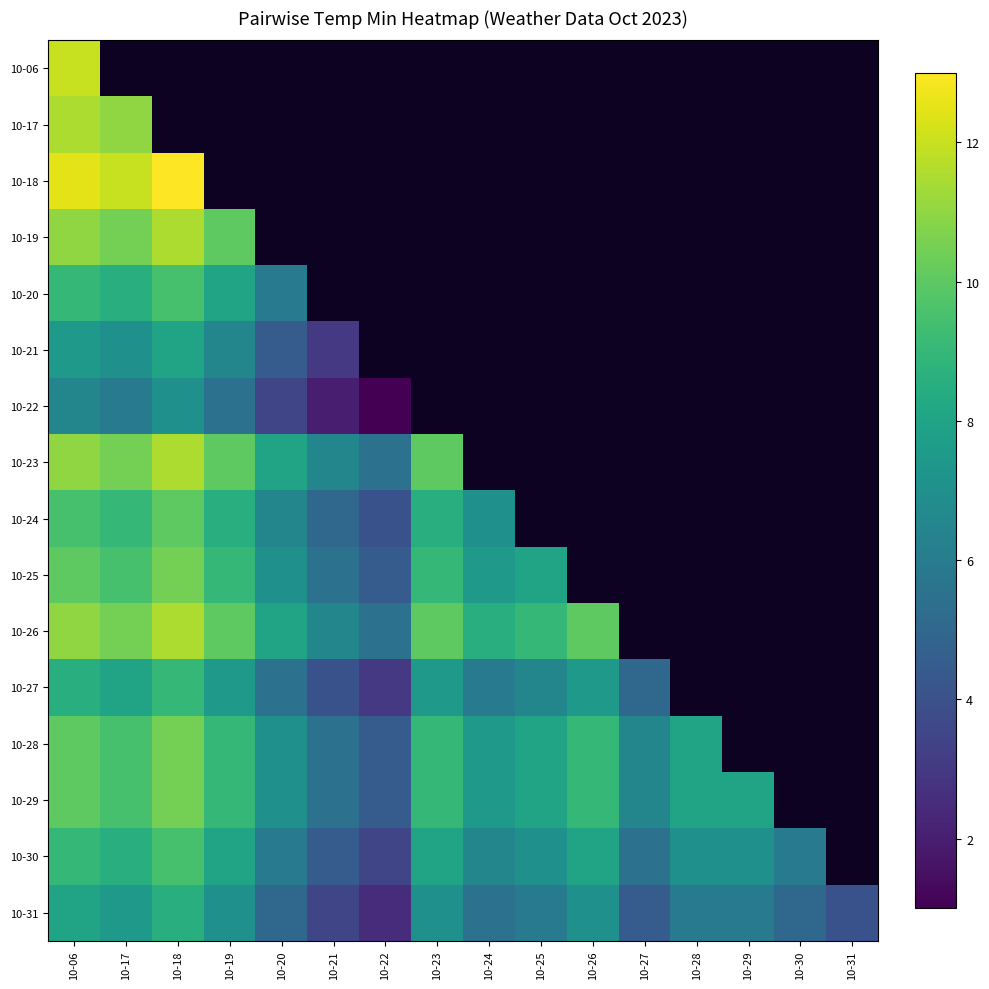

At which category does the chart reach its minimum across all series?

10-22